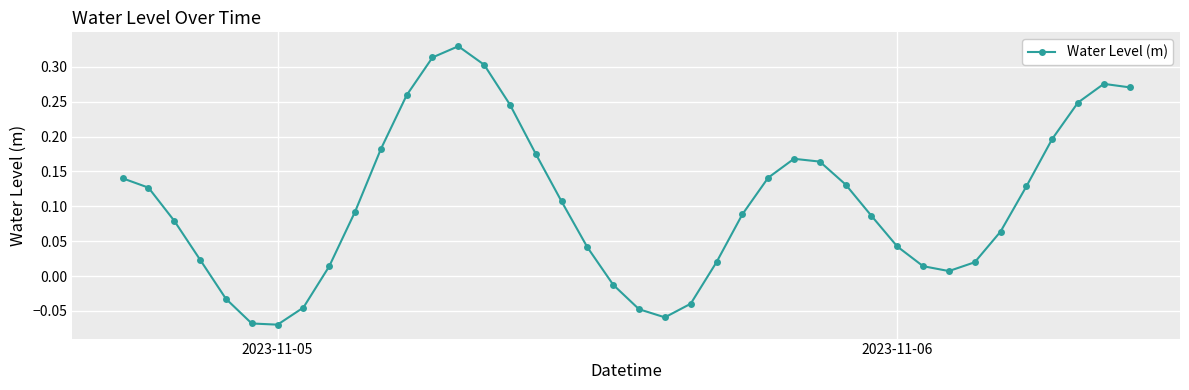

How many values exceed 0?

32